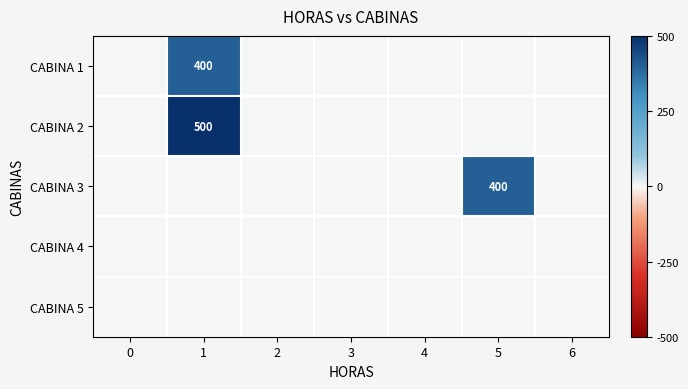

At which category is the sum across all series the highest?

1